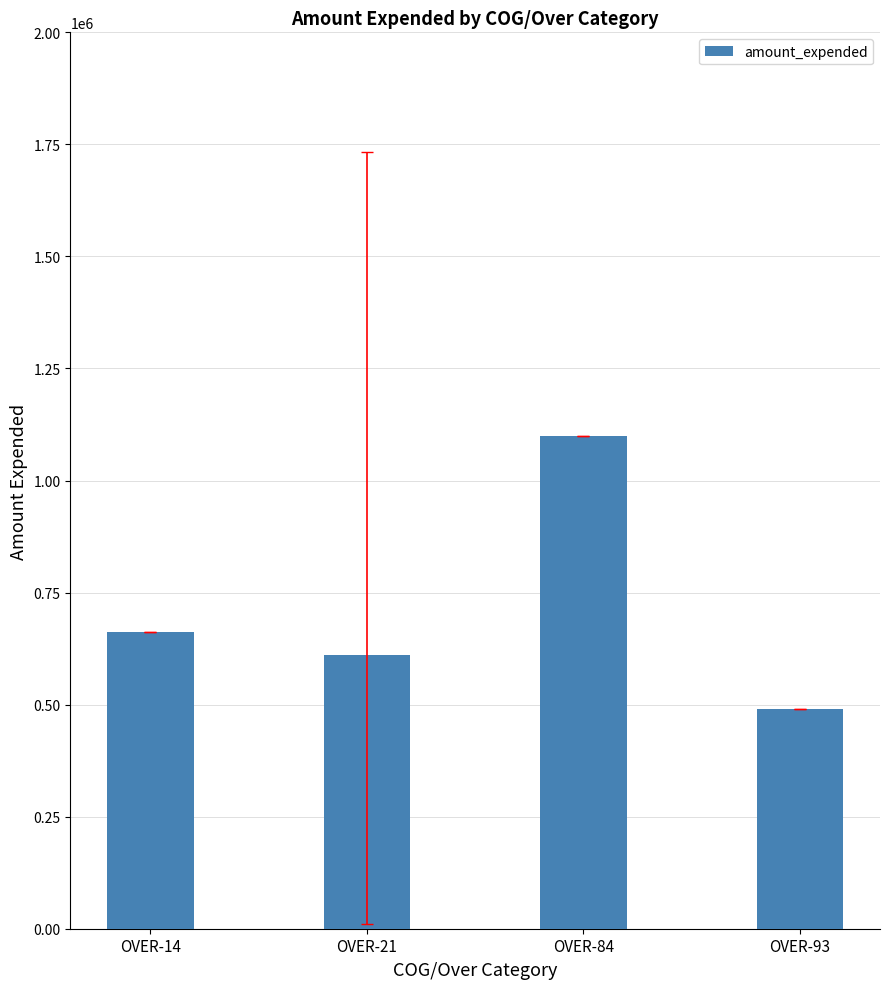

The chart shows a value of 1630430.3 at OVER-84. True or false?

False